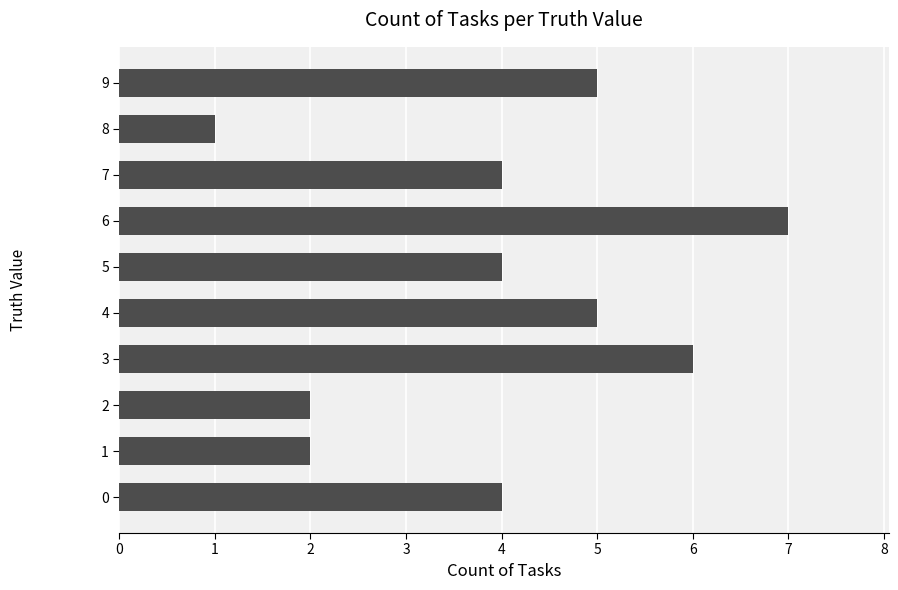

Which category has the lowest value across all series?

8